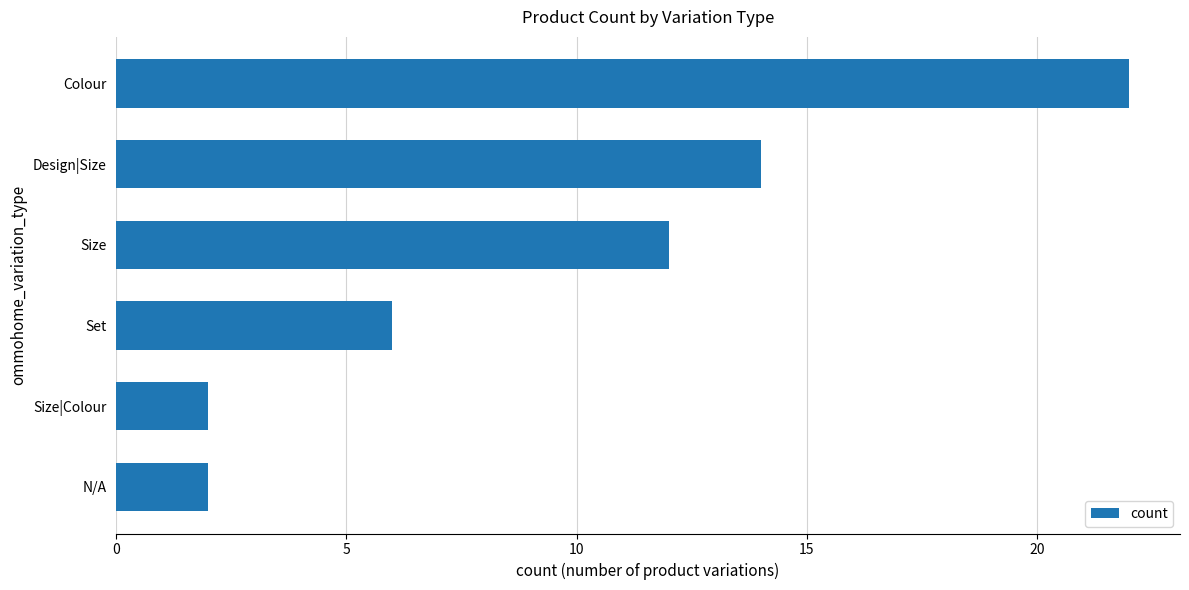

What is the greatest value displayed?

22